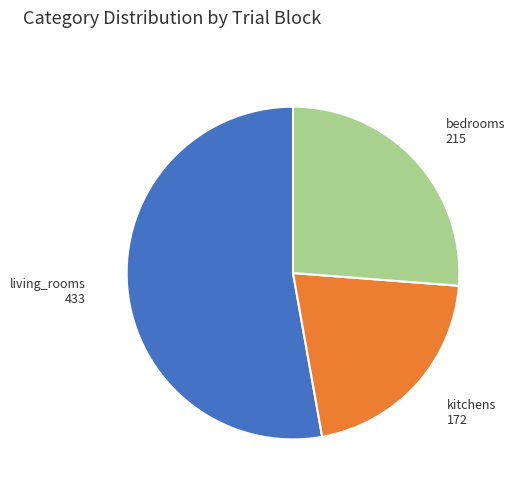

Combined, do kitchens and bedrooms account for over 50%?

No